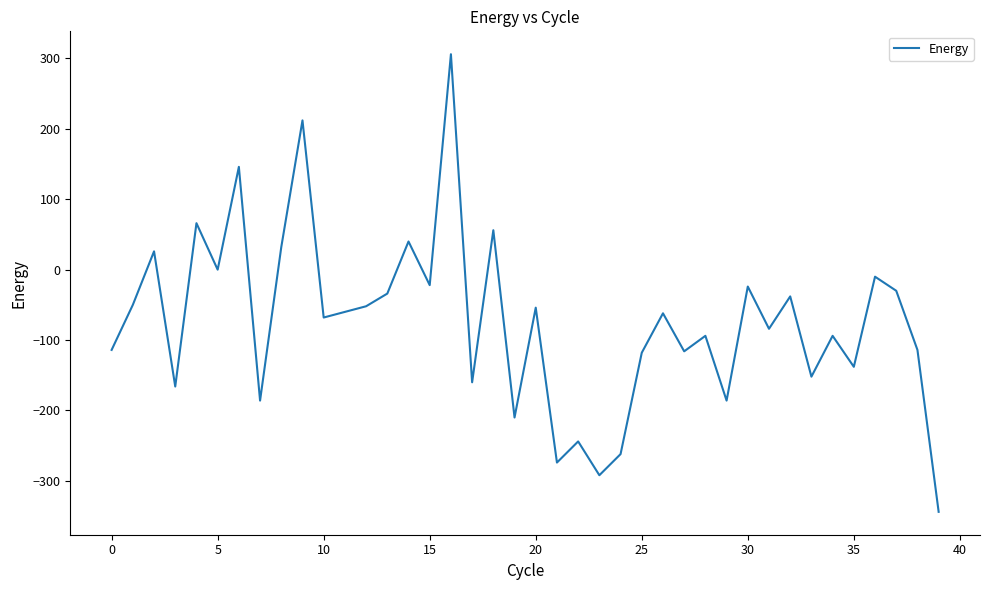

What is the difference between the maximum and minimum values?

650